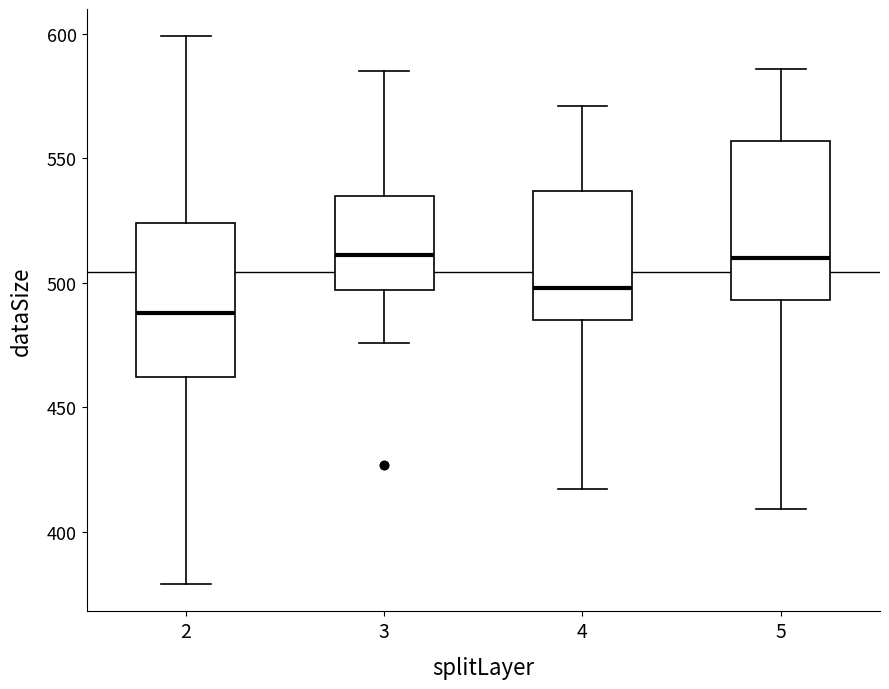

Reading left to right, transcribe this box plot: for each box, give where its median line is, the range the box spans, and where its two whiskers end, as read against the y-axis. The values are not printed on the chart, so give them approximately, as read against the axis.

2: median 490, box 460 to 525, whiskers 380 to 600
3: median 510, box 495 to 535, whiskers 475 to 585
4: median 500, box 485 to 535, whiskers 415 to 570
5: median 510, box 495 to 555, whiskers 410 to 585